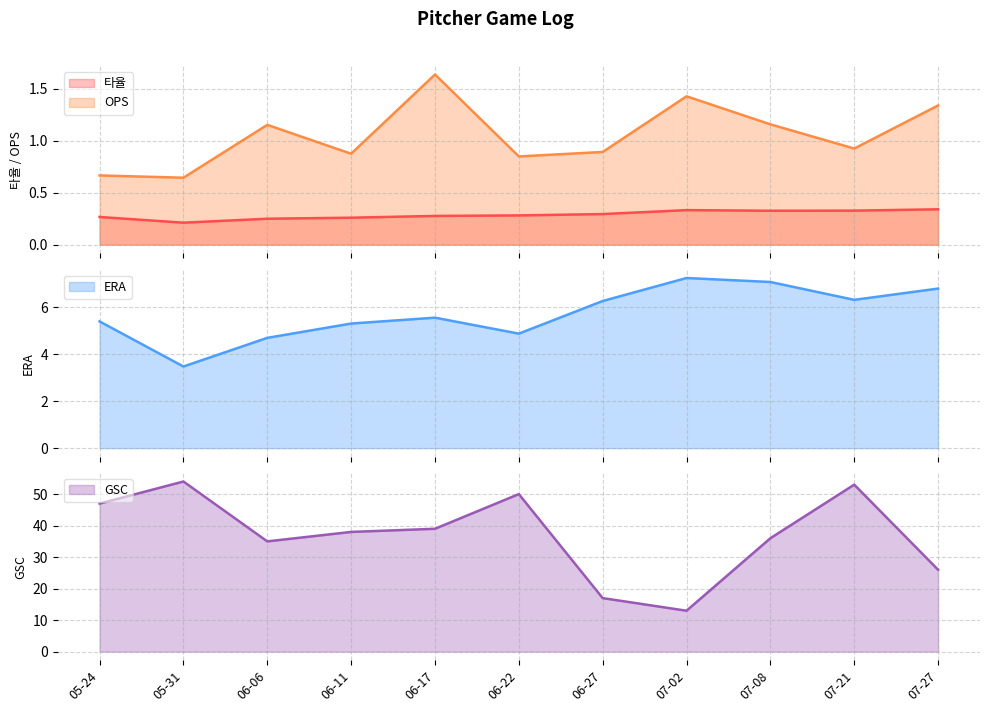

What is the difference between the ERA values at 06-17 and 07-21?

0.8